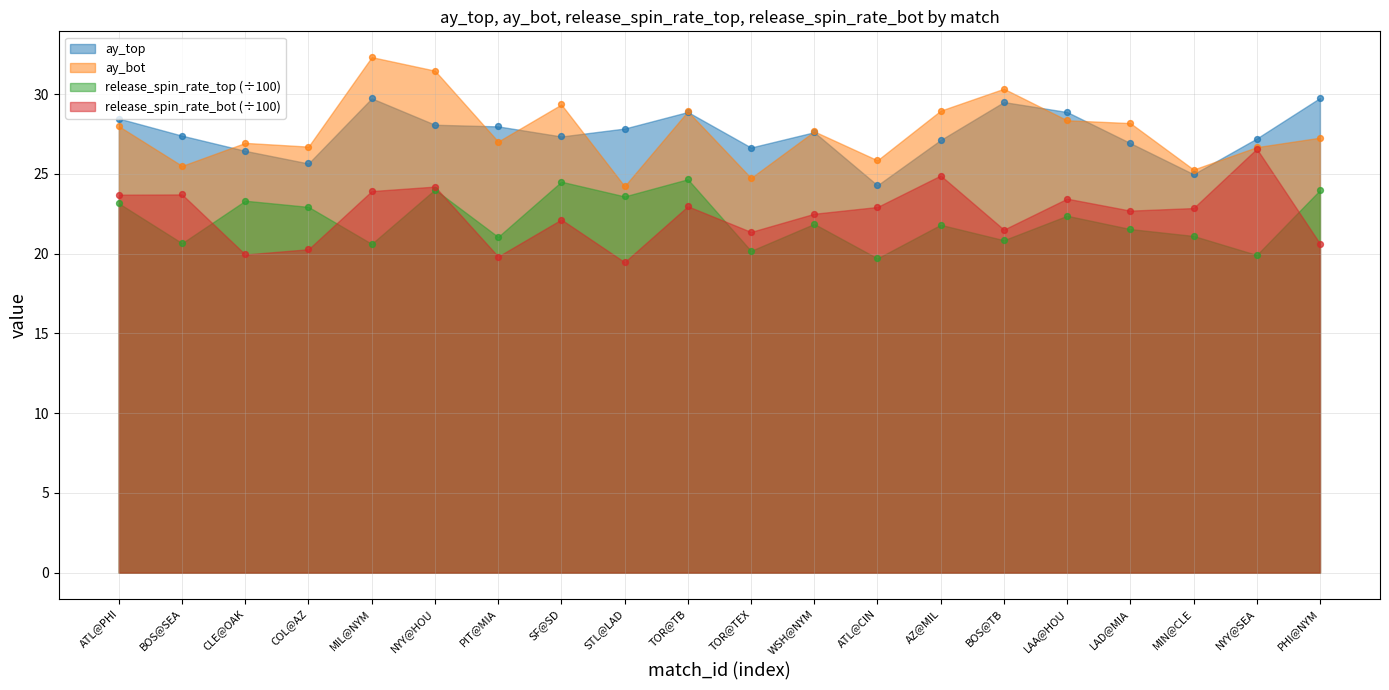

Which series has the largest Y range (max minus min)?

ay_bot